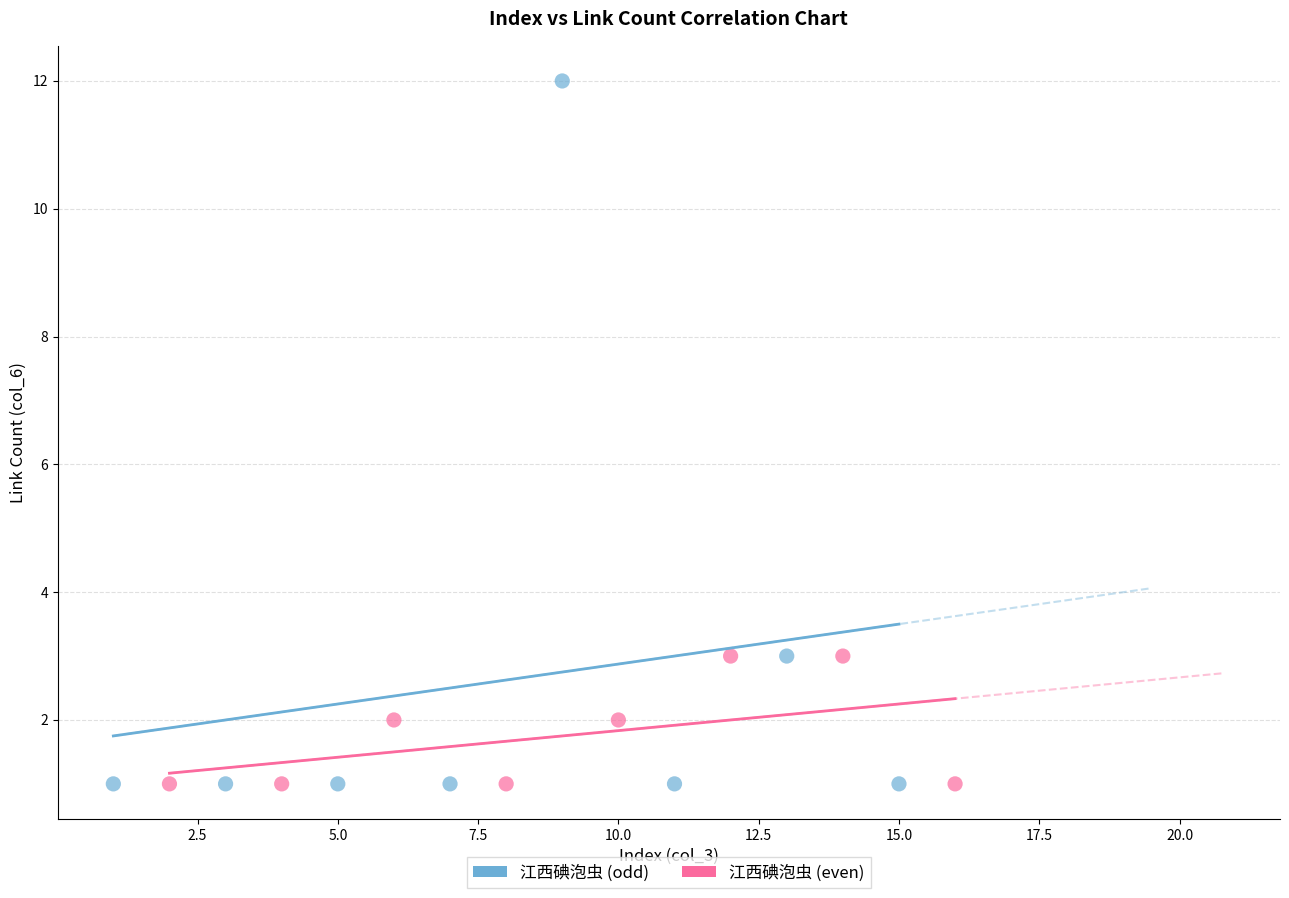

Which series has the widest spread of Y values?

江西碘泡虫 (odd)